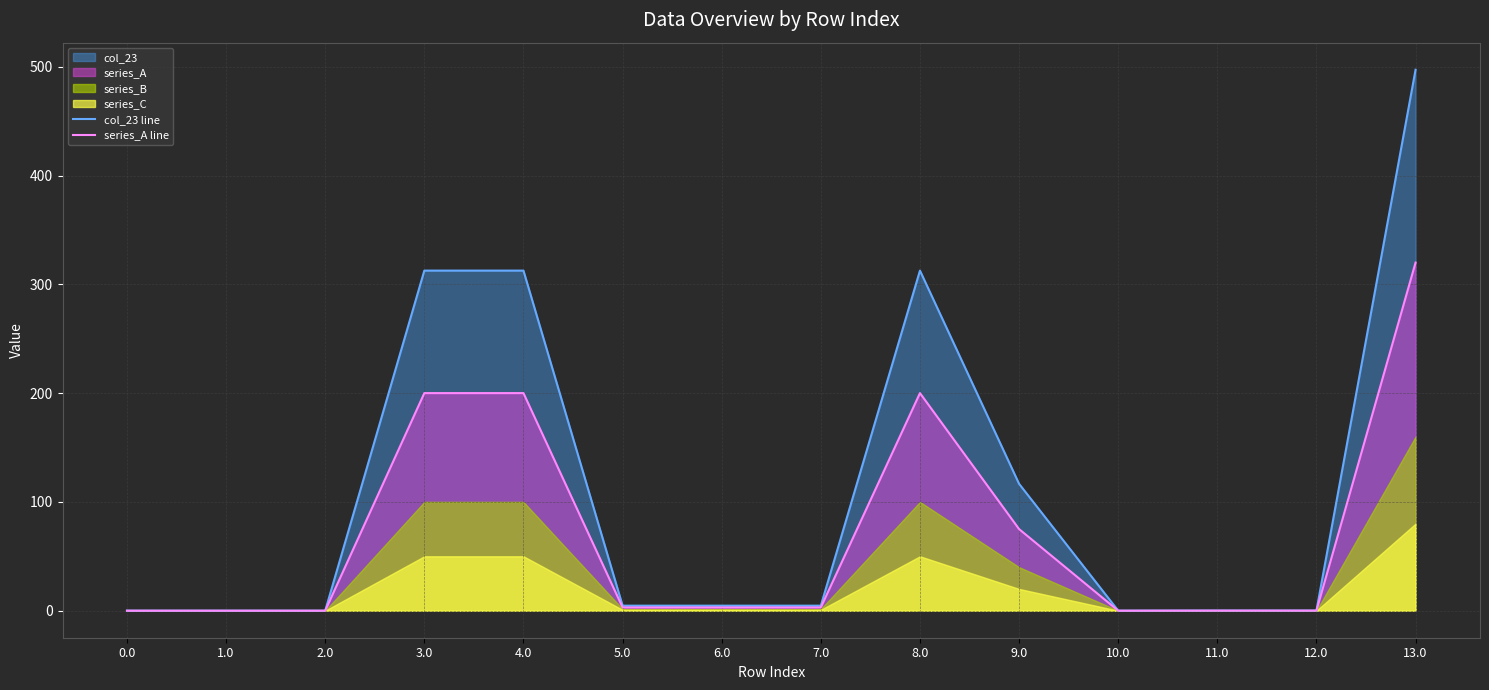

Does the chart display data point markers on the line(s)?

No